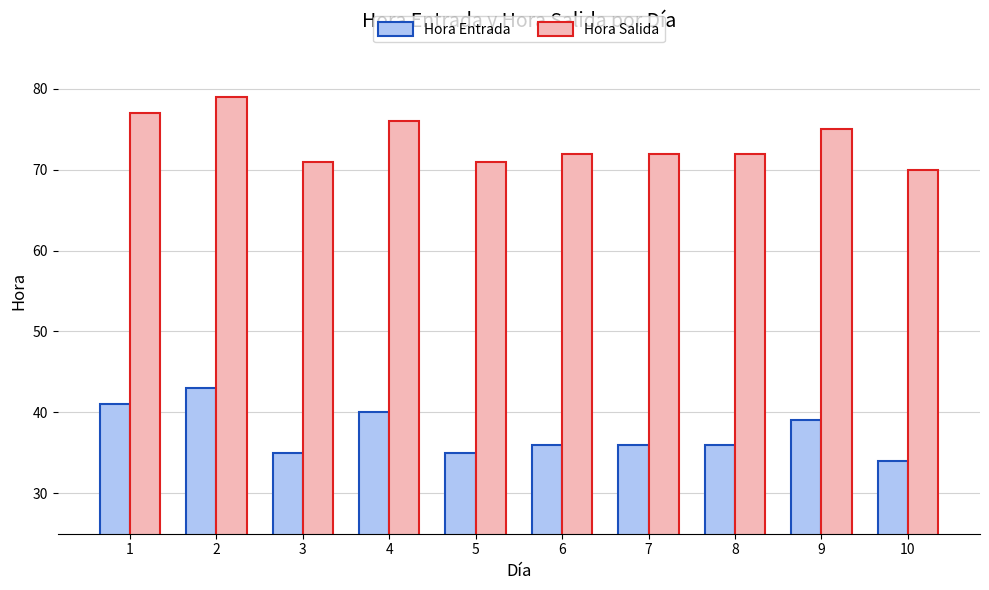

How many distinct data groups are displayed?

2